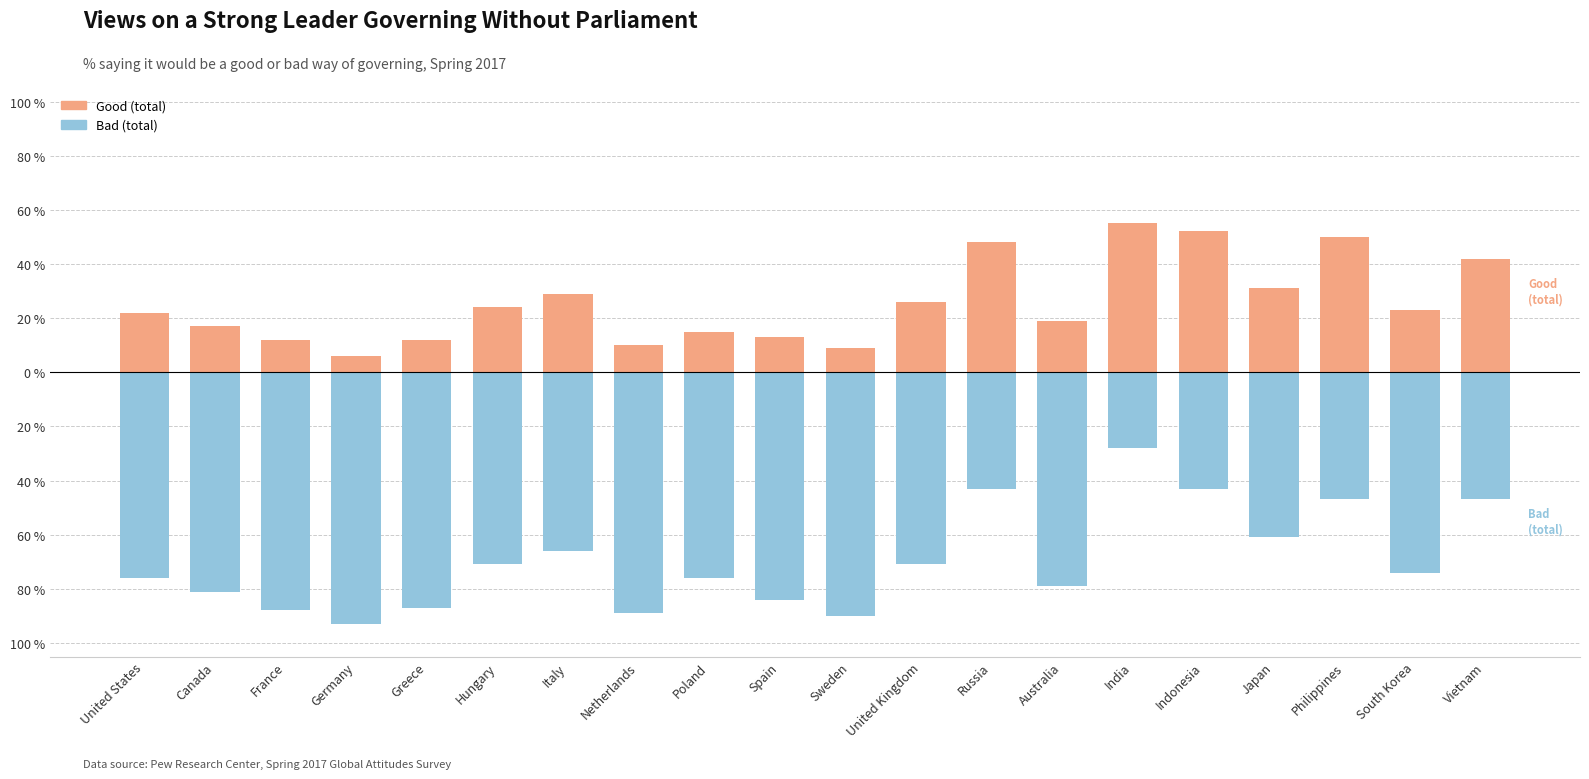

What is the average value of the Good (total) series?

26